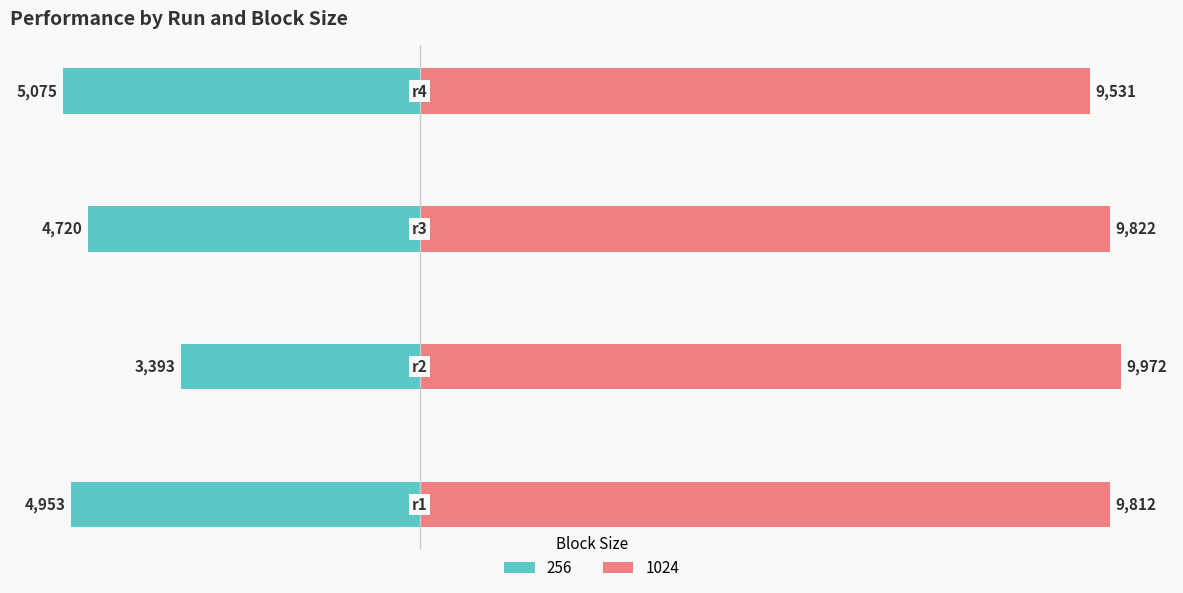

Which series has the largest range (max minus min)?

256